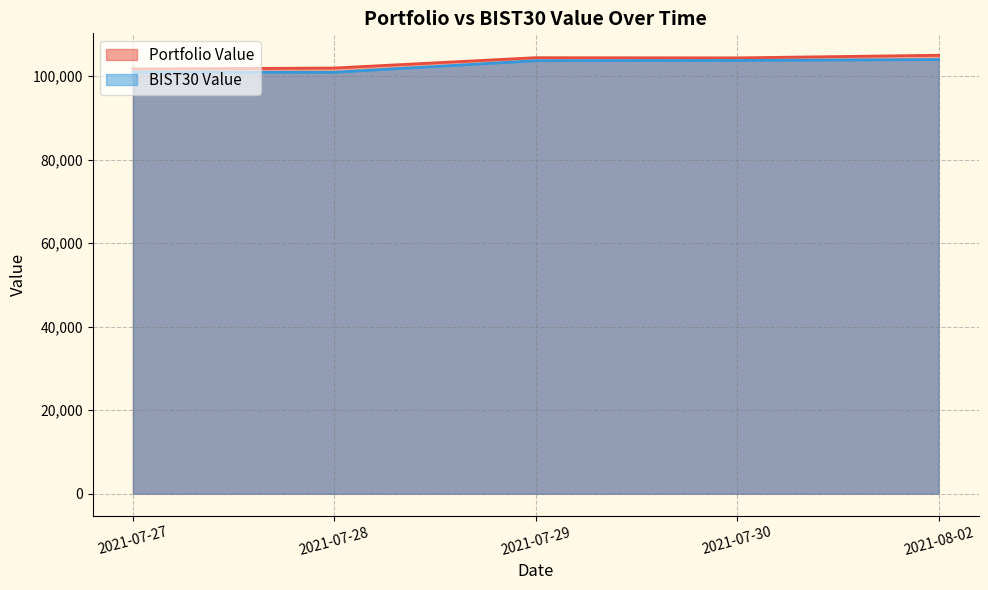

Between 2021-07-30 and 2021-07-27, which is larger?

2021-07-30